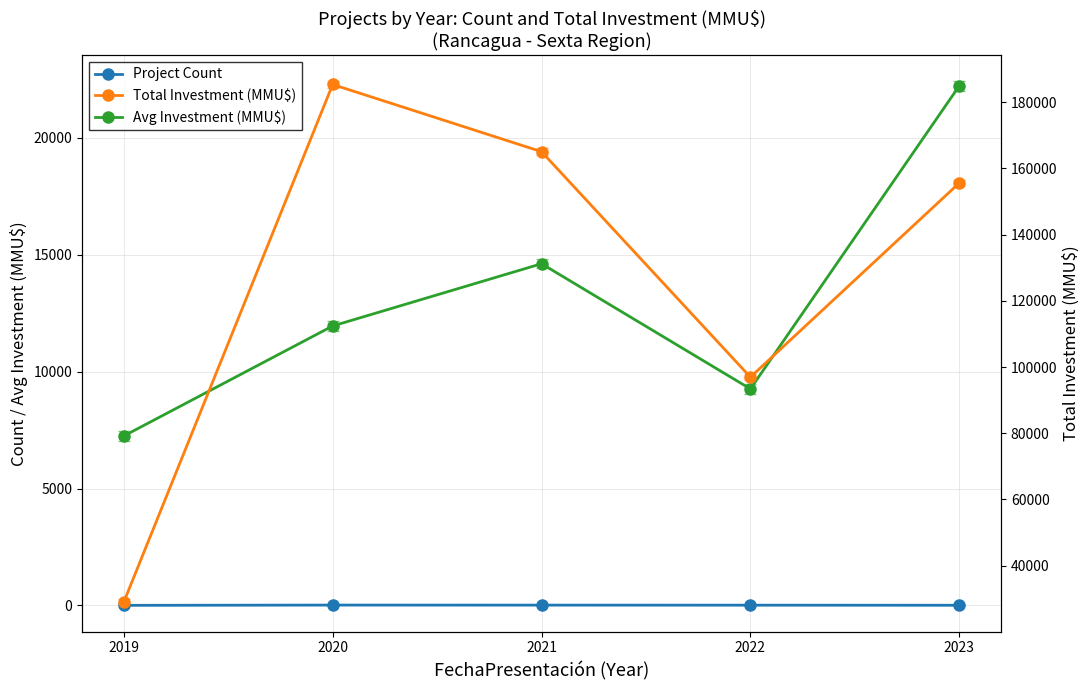

Reading right to left, transcribe all the data shown in this chart.

Project Count: 2023=7.0	2022=11.0	2021=13.0	2020=15.0	2019=4.0
Avg Investment (MMU$): 2023=22228.7	2022=9262.7	2021=14618.6	2020=11955.8	2019=7250.0
Total Investment (MMU$): 2023=155601.0	2022=96937.0	2021=165052.0	2020=185358.0	2019=29000.0